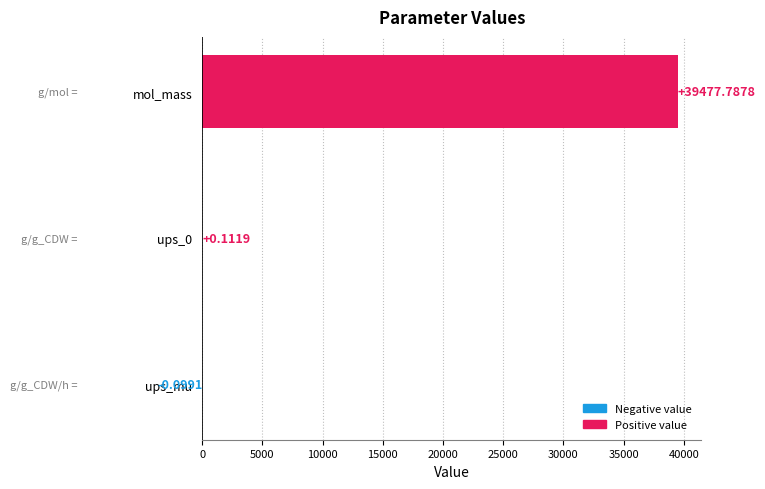

What is the sum of all values?

39477.8